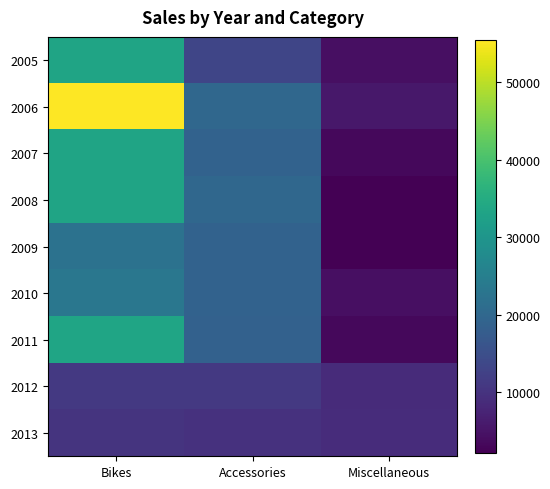

What is the total value across all series at Bikes?

255568